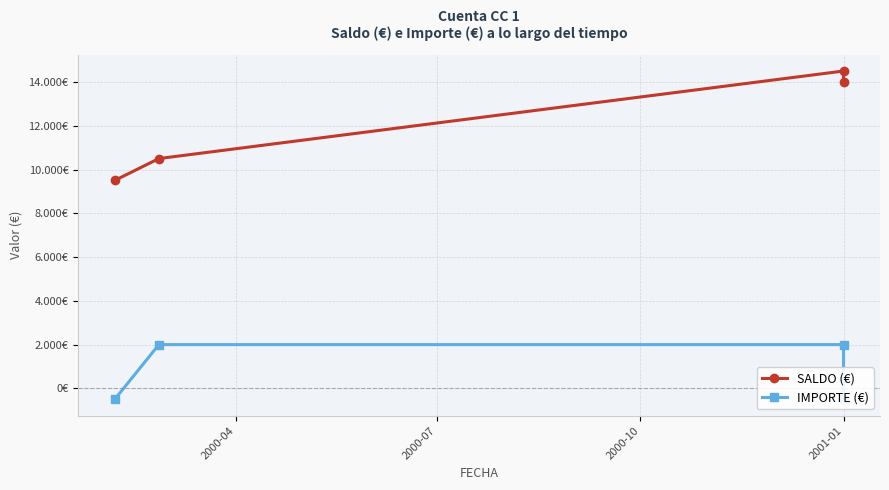

Is it true that SALDO (€) equals 14000 at 2001-01?

True